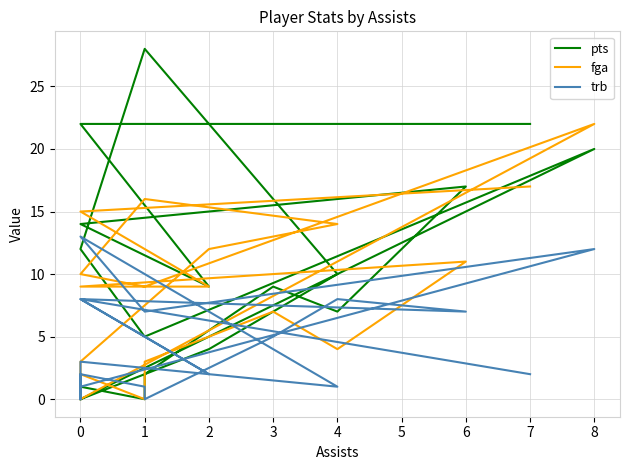

Is it true that fga equals 17 at 6?

False